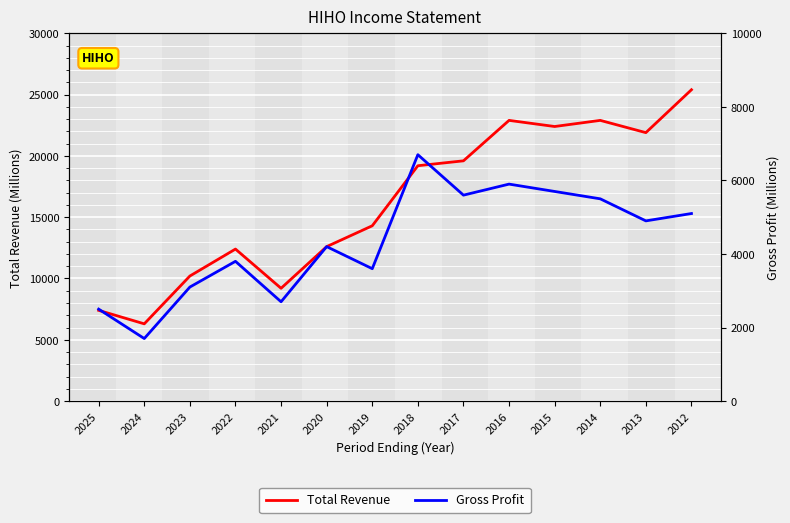

Rank the series by their average value, from highest to lowest.

Total Revenue, Gross Profit